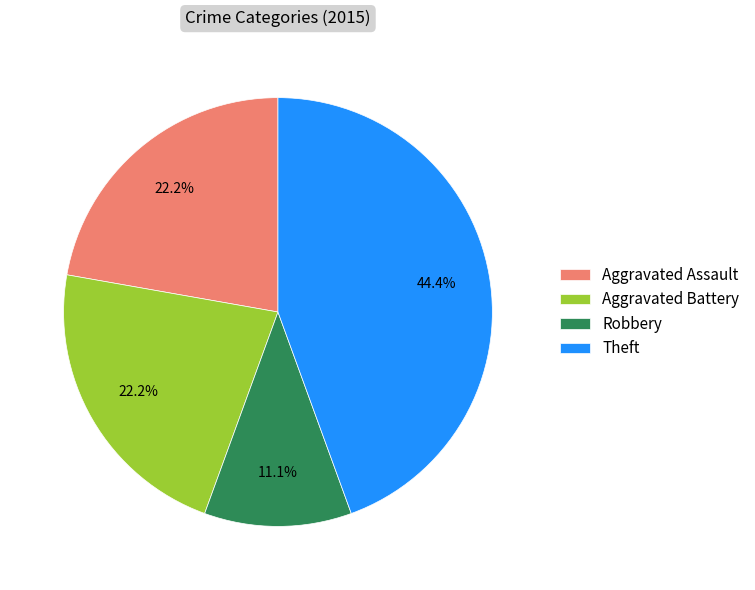

How many segments does this pie chart have?

4